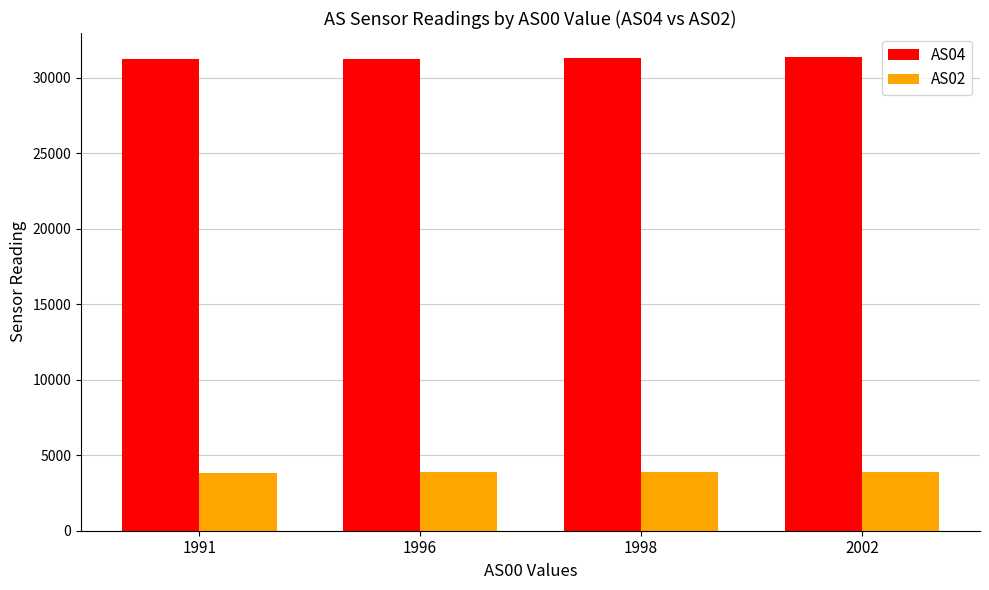

How many data points in AS04 are less than 31304?

2